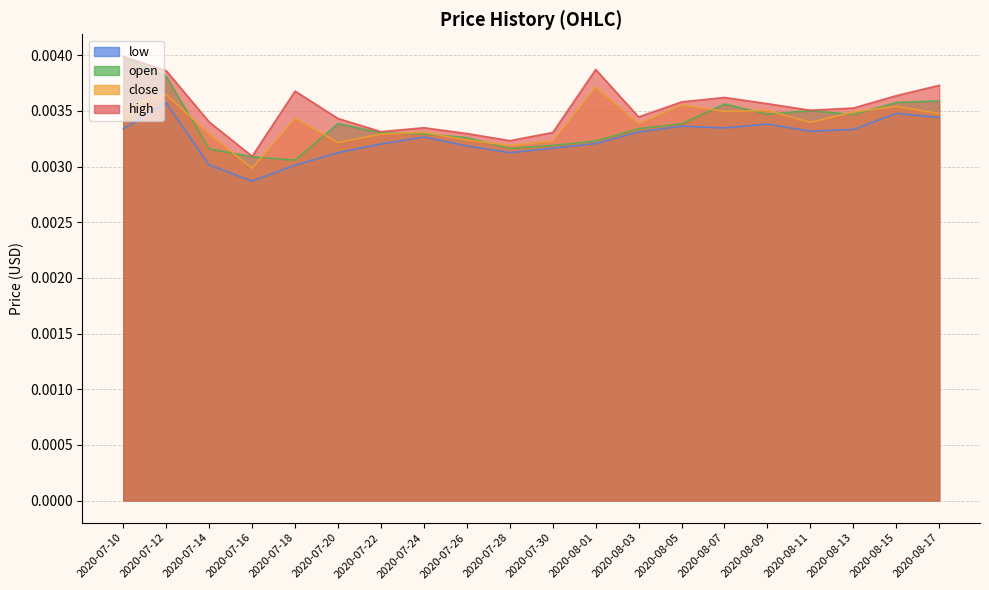

How many interior local peaks does the high series have?

4